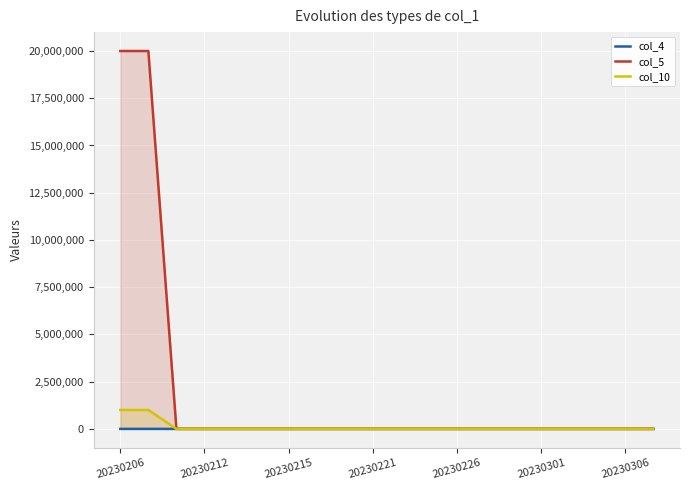

Which series has the widest spread of values?

col_5